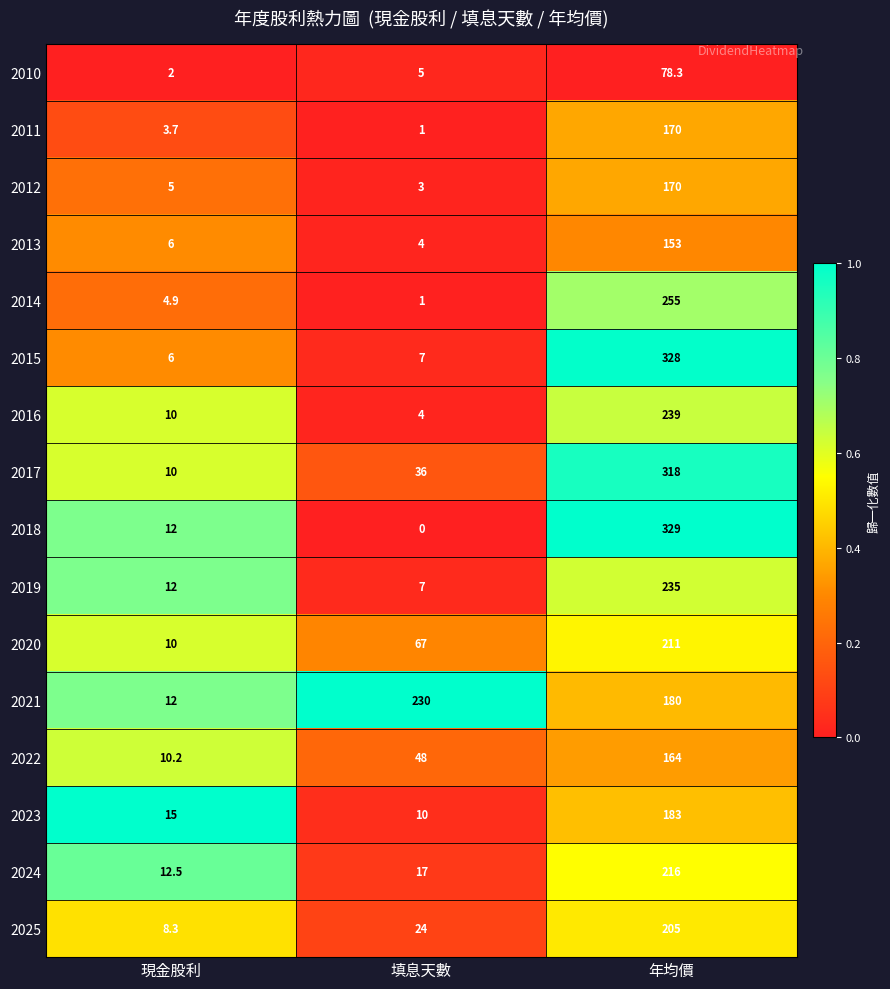

The 2019 series shows 7.0 at 填息天數. True or false?

True